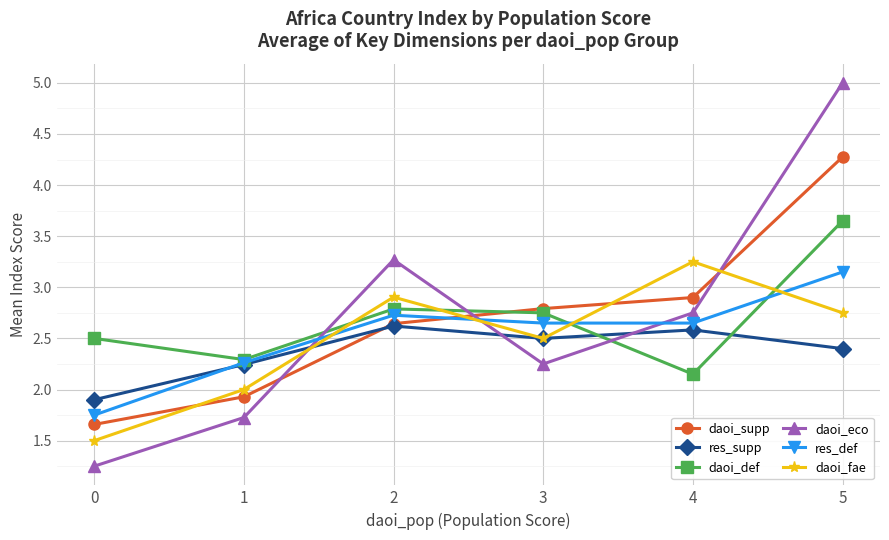

Is it true that res_supp equals 1.9 at 0?

True